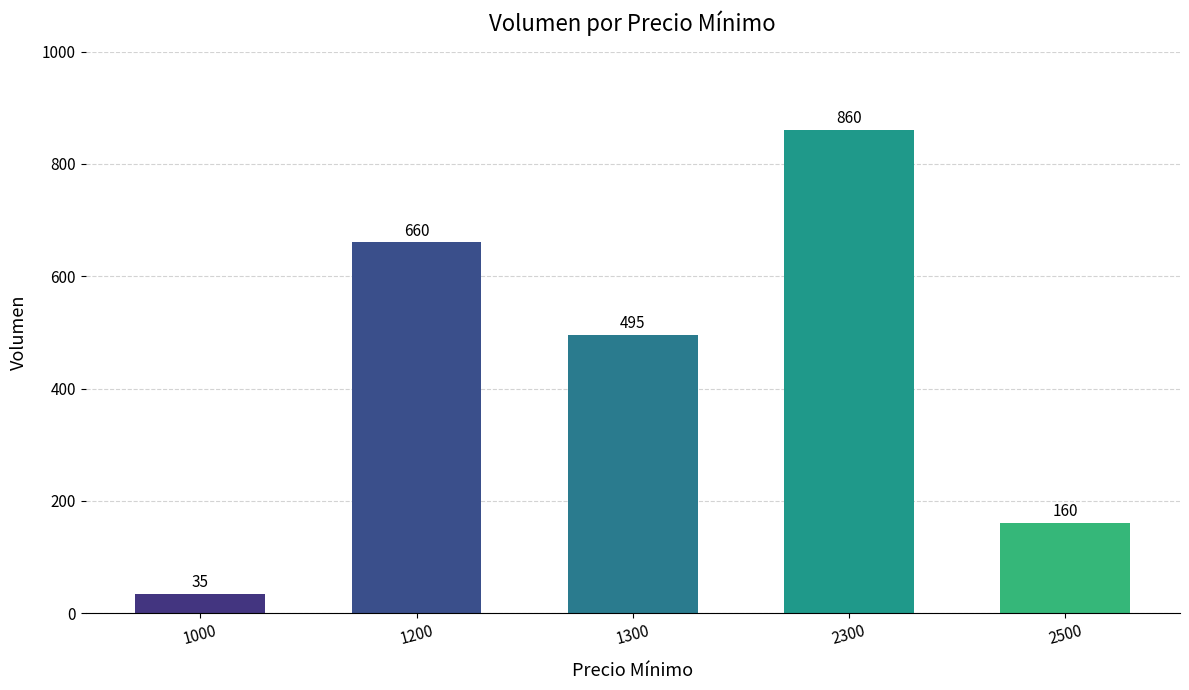

Where does the data first go above 495?

1200